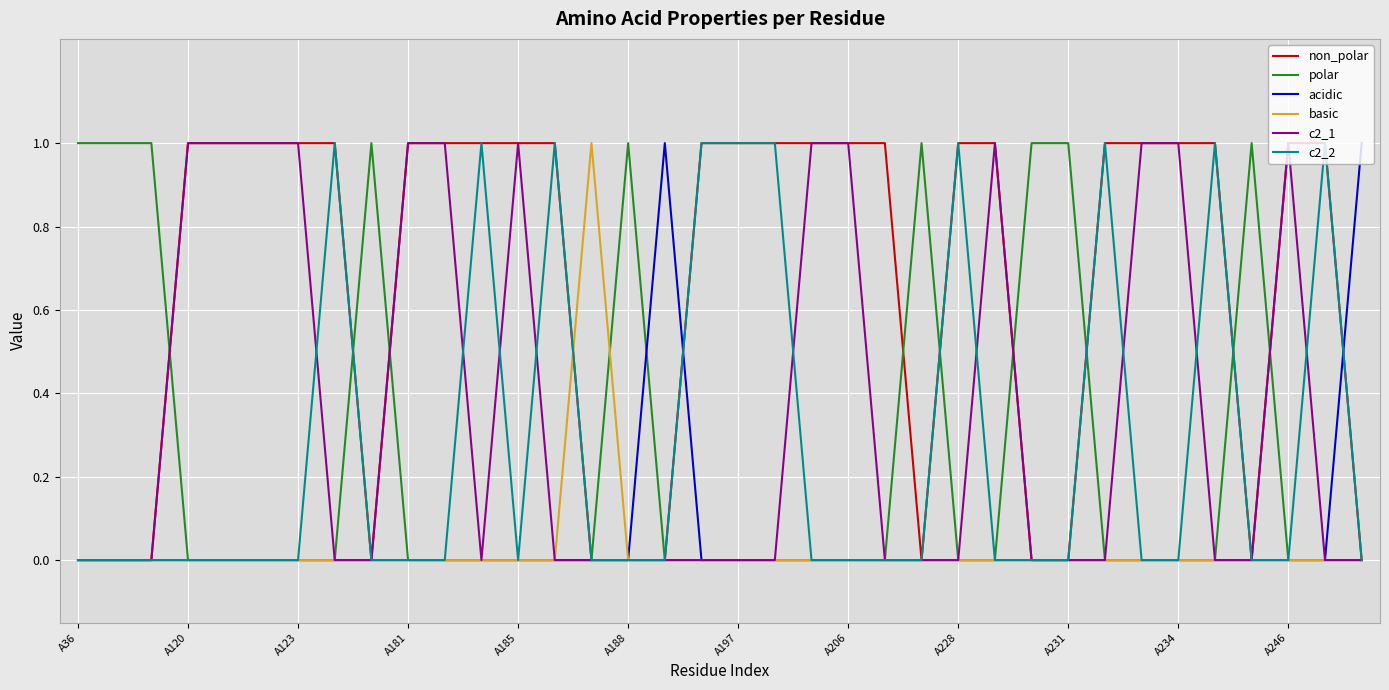

What is the label of the 4th point from the right?

32